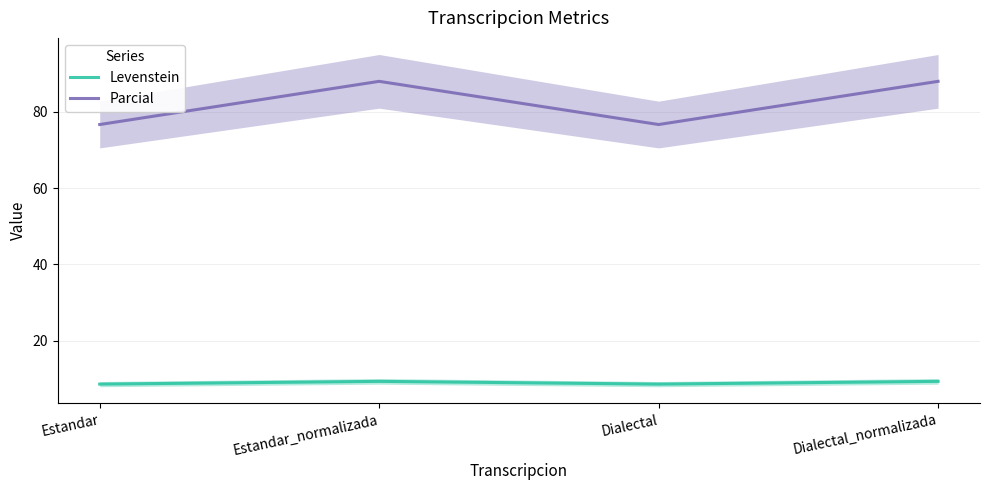

What is the spread (max minus min) of values at Estandar_normalizada?

78.7